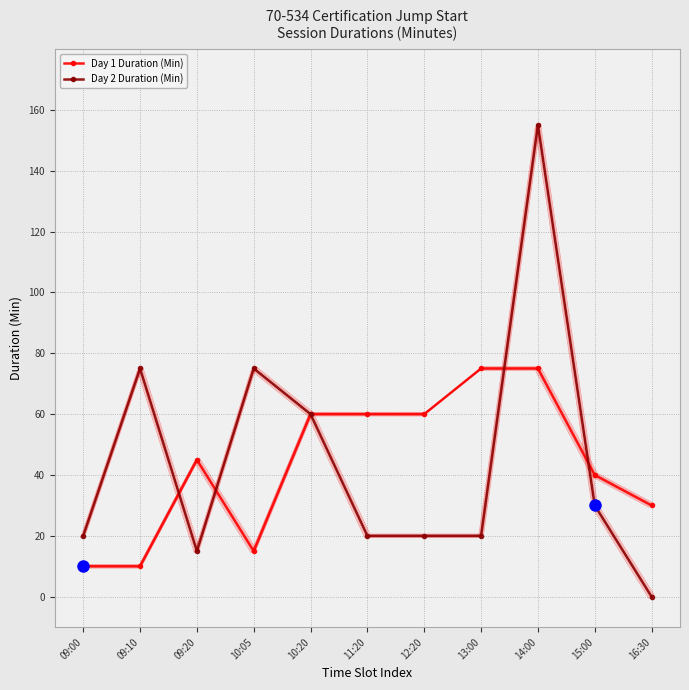

What is the label of the 11th point from the left?

16:30